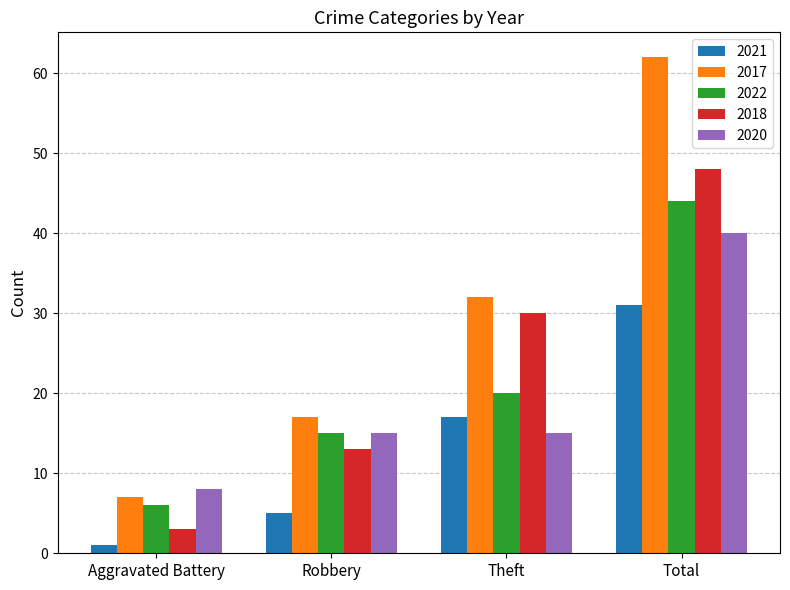

Reading left to right, transcribe all the data shown in this chart.

2021: Aggravated Battery=1	Robbery=5	Theft=17	Total=31
2017: Aggravated Battery=7	Robbery=17	Theft=32	Total=62
2022: Aggravated Battery=6	Robbery=15	Theft=20	Total=44
2018: Aggravated Battery=3	Robbery=13	Theft=30	Total=48
2020: Aggravated Battery=8	Robbery=15	Theft=15	Total=40